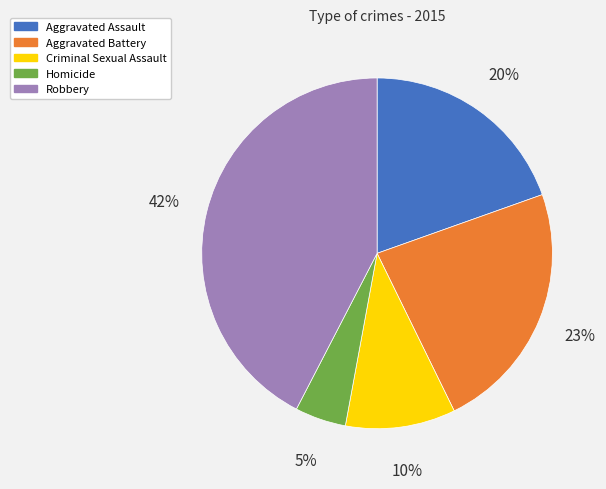

To the nearest percent, what is the difference between the Robbery and Criminal Sexual Assault slice percentages?

32%